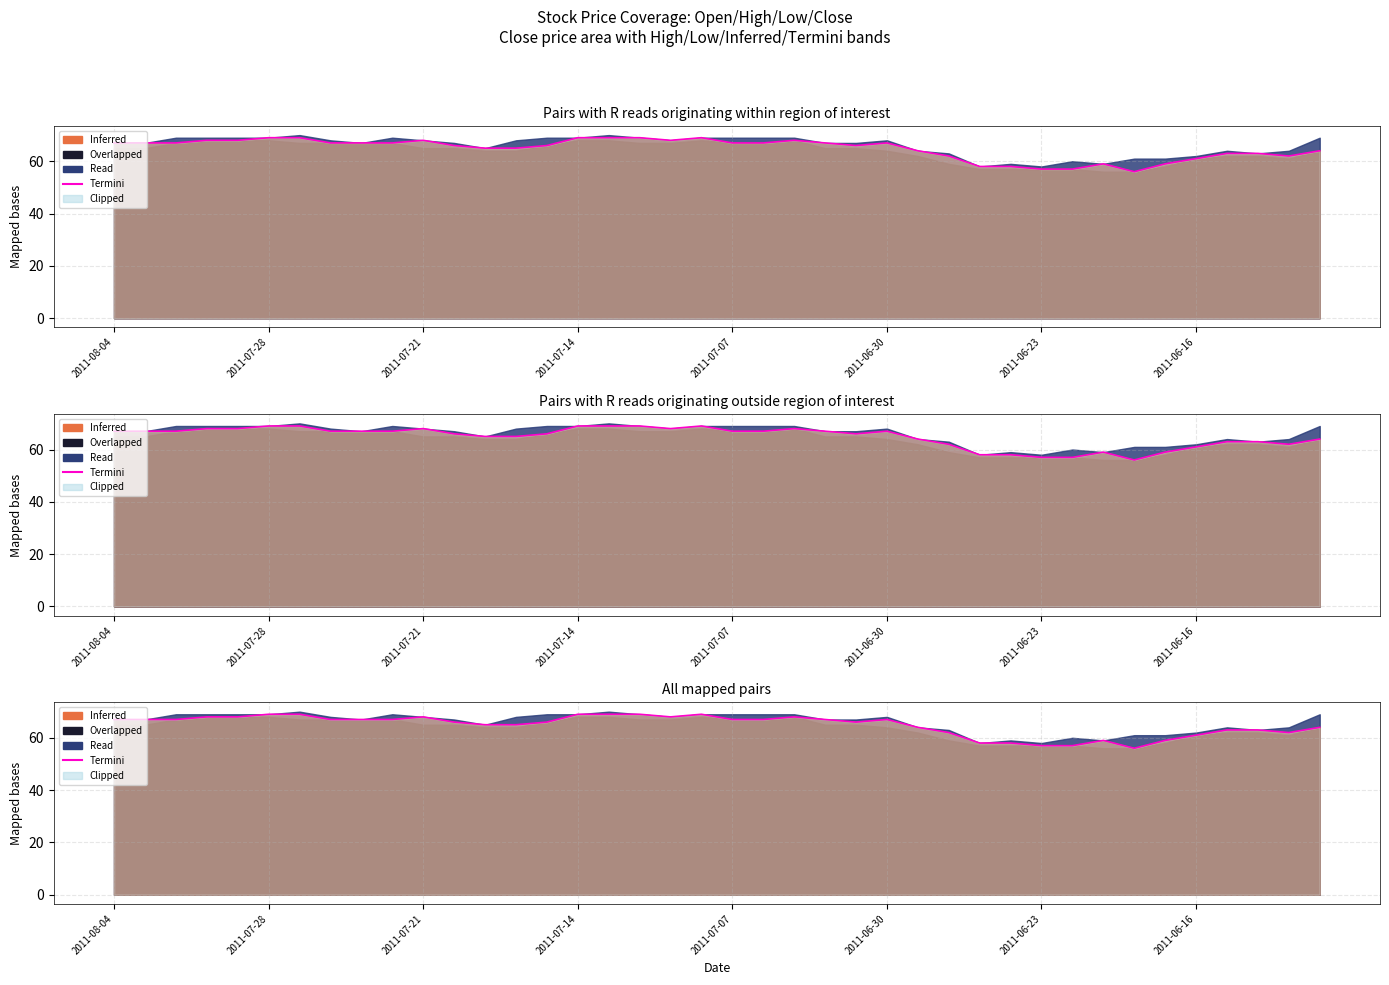

Reading right to left, transcribe all the data shown in this chart.

64.0	62.0	63.0	63.0	61.0	59.0	56.0	59.0	57.0	57.0	58.0	58.0	62.0	64.0	67.0	66.0	67.0	68.0	67.0	67.0	69.0	68.0	69.0	69.0	69.0	66.0	65.0	65.0	66.0	68.0	67.0	67.0	67.0	69.0	69.0	68.0	68.0	67.0	67.0	67.0